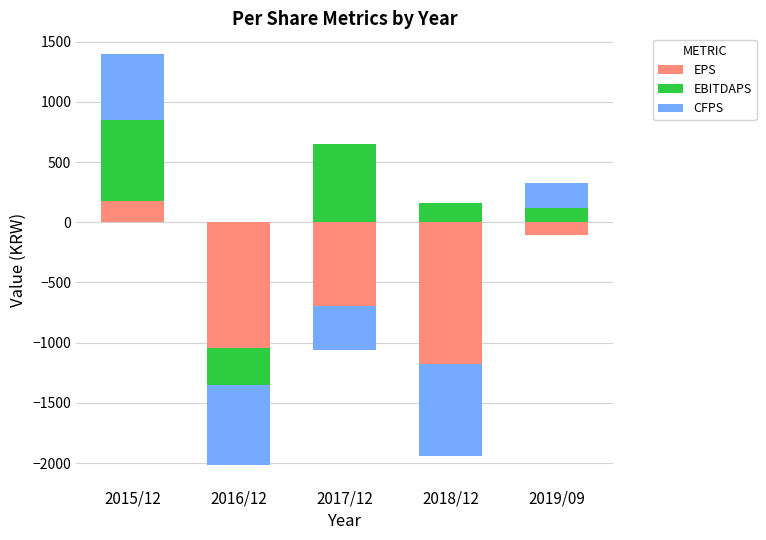

What is the sum of the EBITDAPS values at 2015/12 and 2018/12?

834